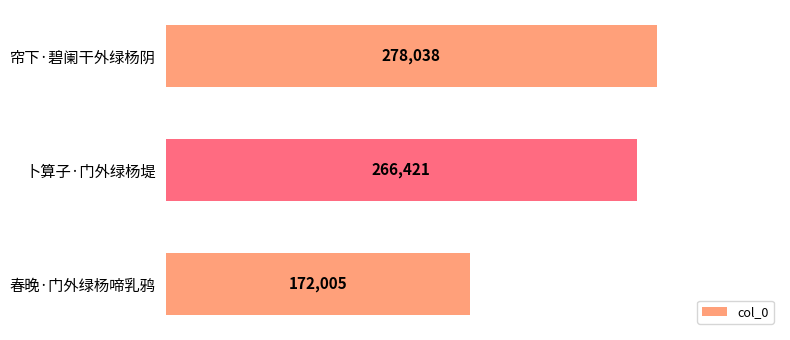

Is it true that the value at 卜算子·门外绿杨堤 is 266421?

True